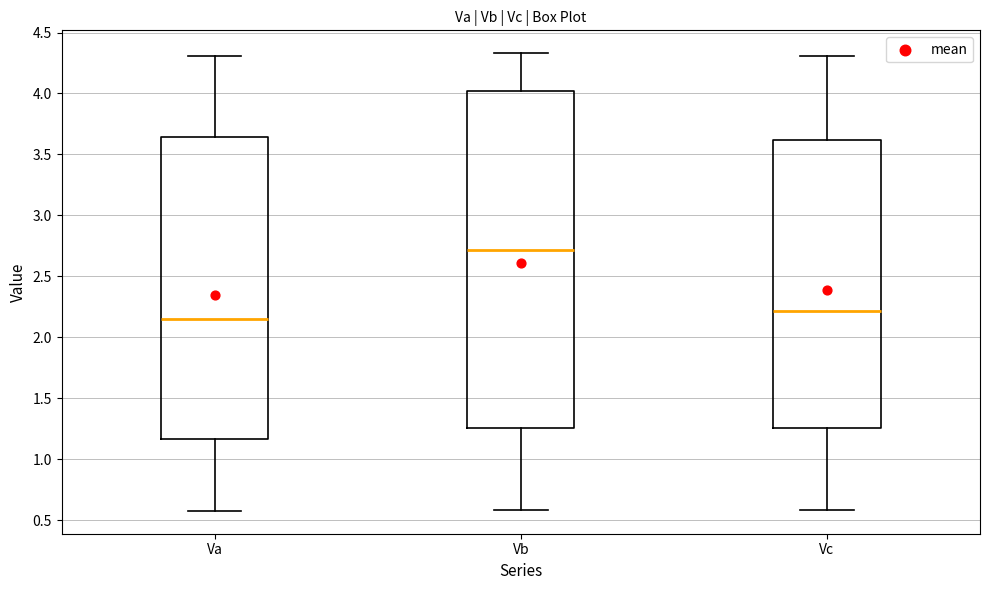

Where does the lower whisker of the box for Vb end on the y-axis? The values are not printed on the chart, so give them approximately, as read against the axis.

0.60